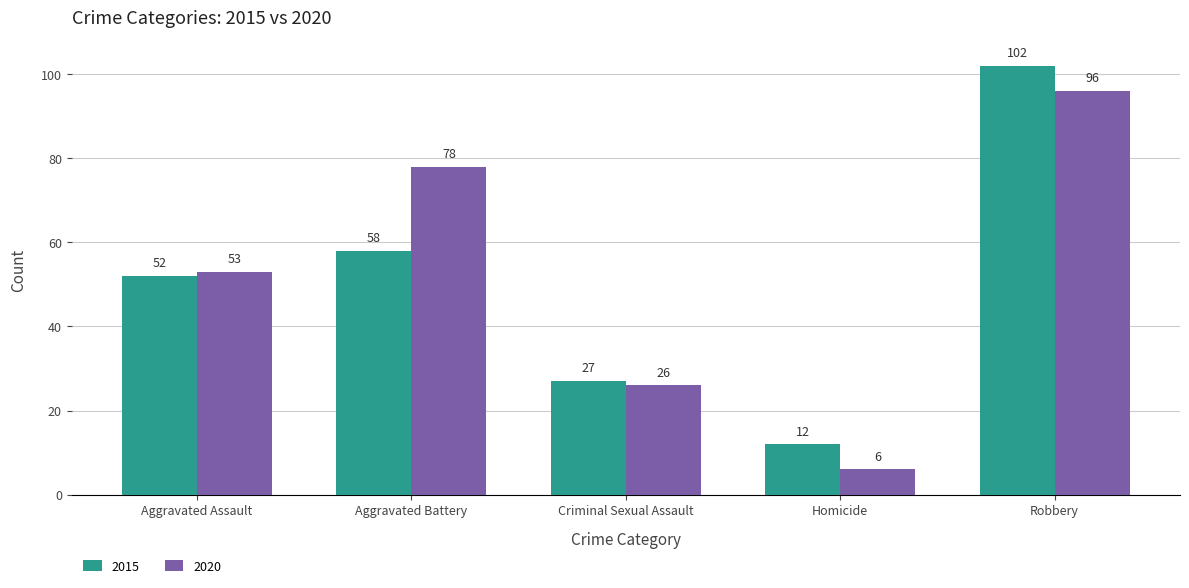

What is the difference between the second highest and second lowest values in the 2020 series?

52